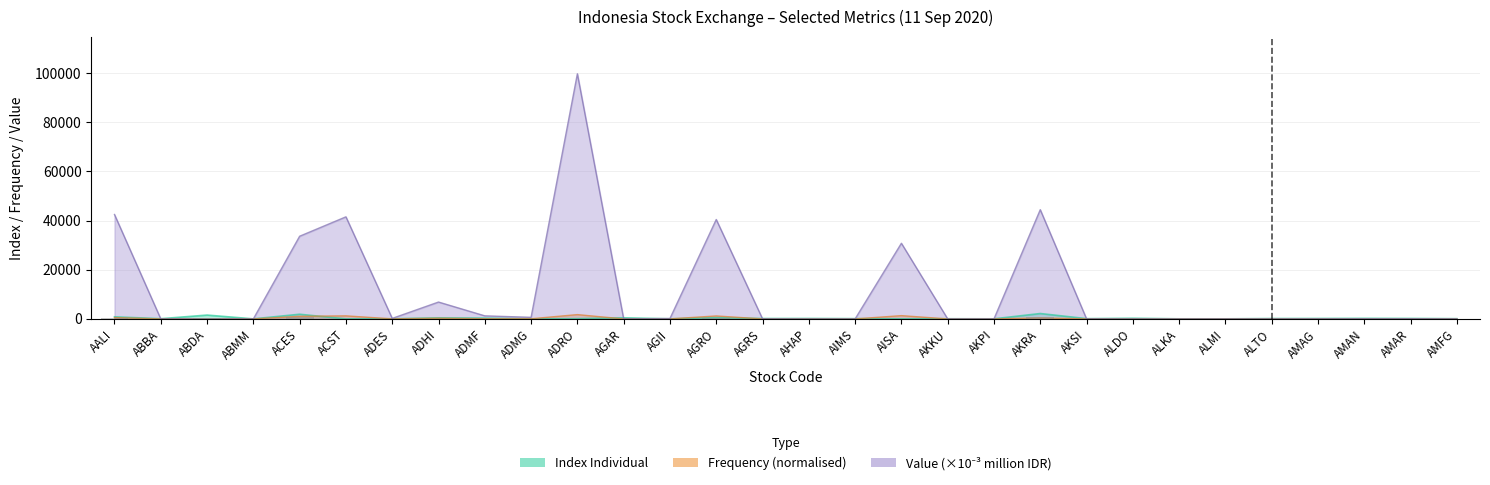

How many categories are shown in the chart?

30